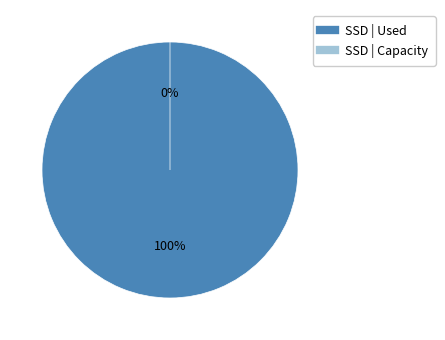

What is the change in value from 0 to 1?

-1